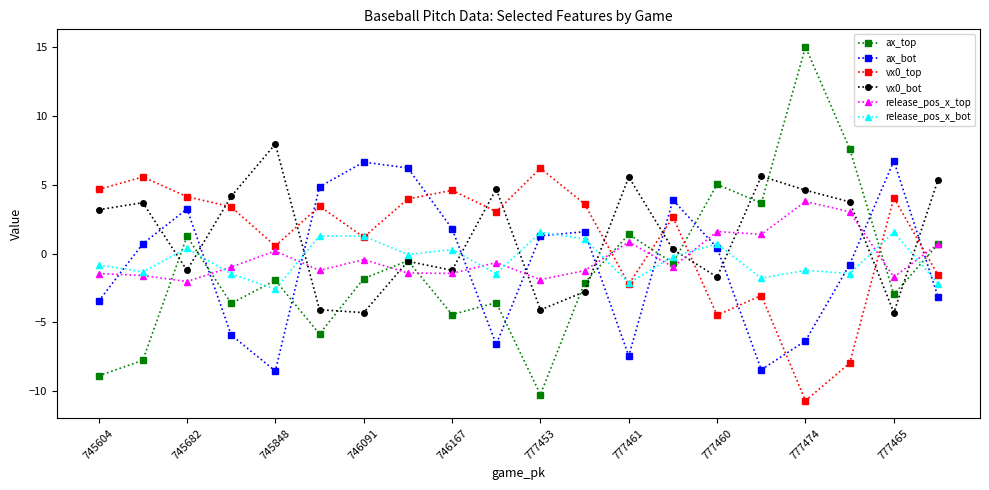

Is this an area chart (filled region under the line)?

No